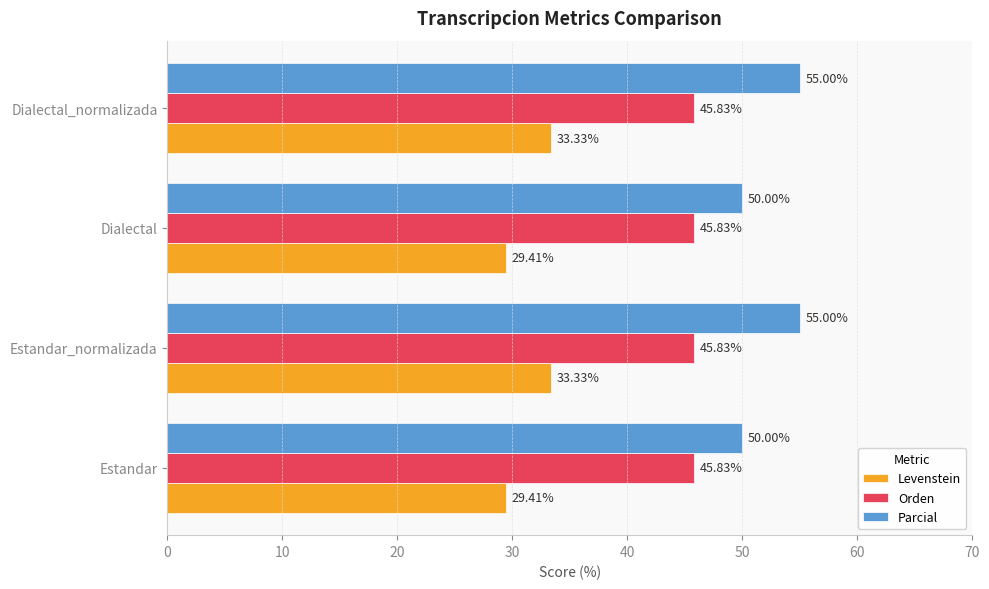

What is the average value of the Parcial series?

52.5